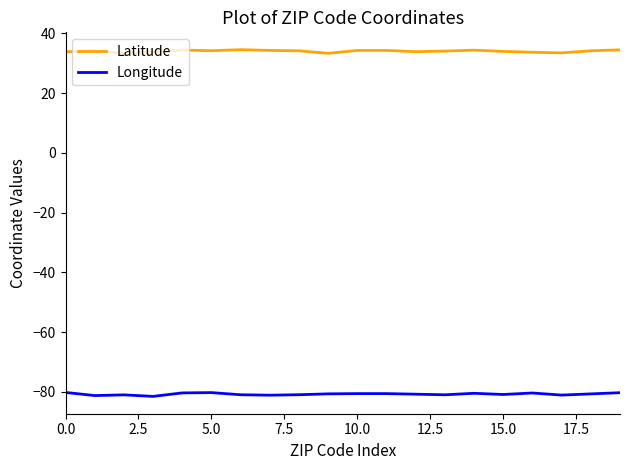

Which series has the largest total across all categories?

Latitude